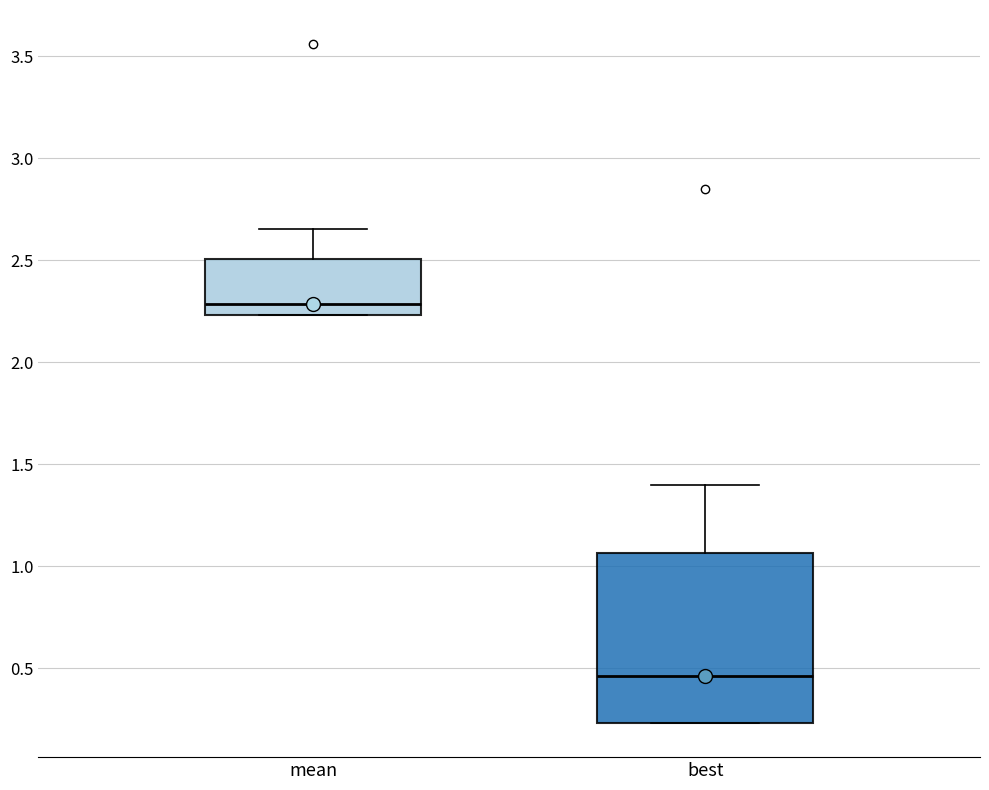

Reading left to right, read every box against the y-axis: the position of its median line, the range the box covers, and the ends of its whiskers. The values are not printed on the chart, so give them approximately, as read against the axis.

mean: median 2.30, box 2.25 to 2.50, whiskers 2.25 to 2.65
best: median 0.45, box 0.25 to 1.05, whiskers 0.25 to 1.40